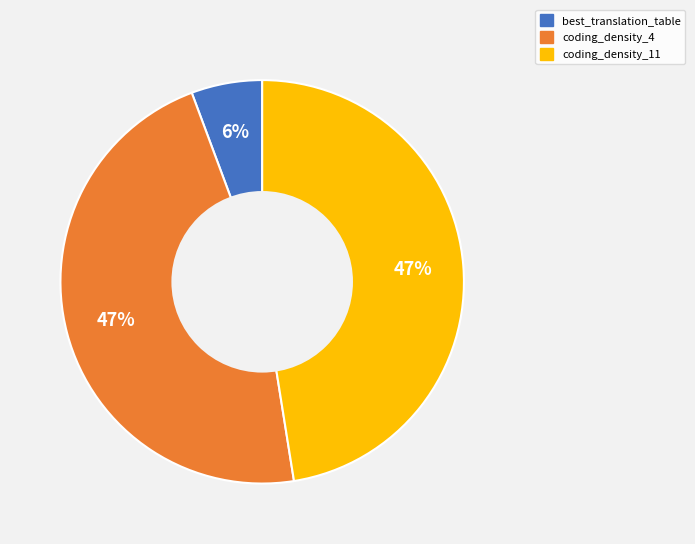

To the nearest percent, what percentage of the pie is coding_density_4?

47%